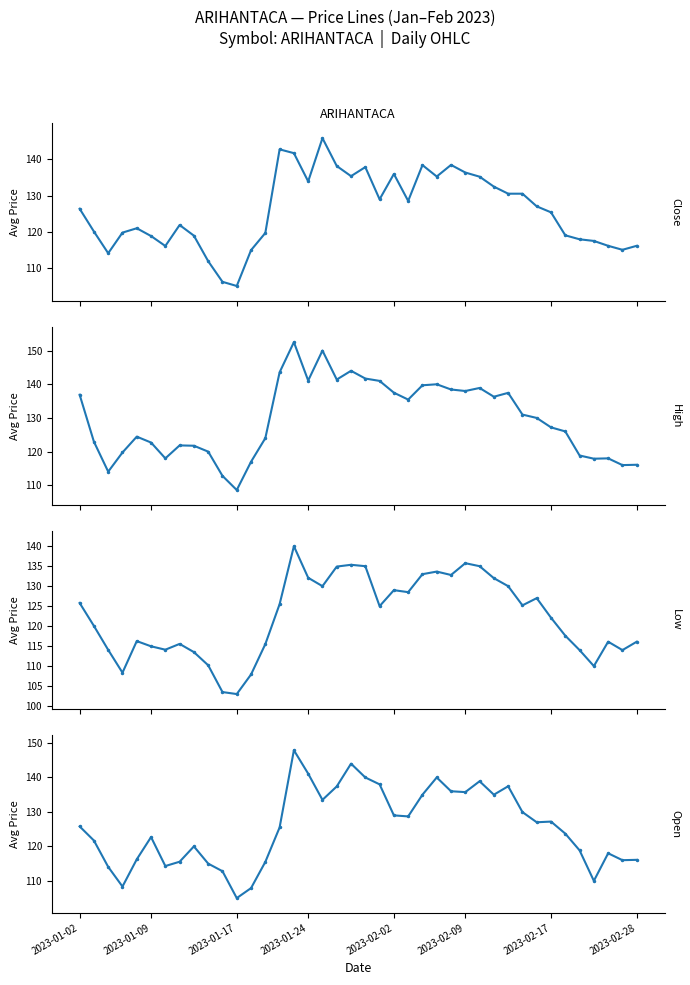

Which series changed the most between 11 and 24?

CLOSE